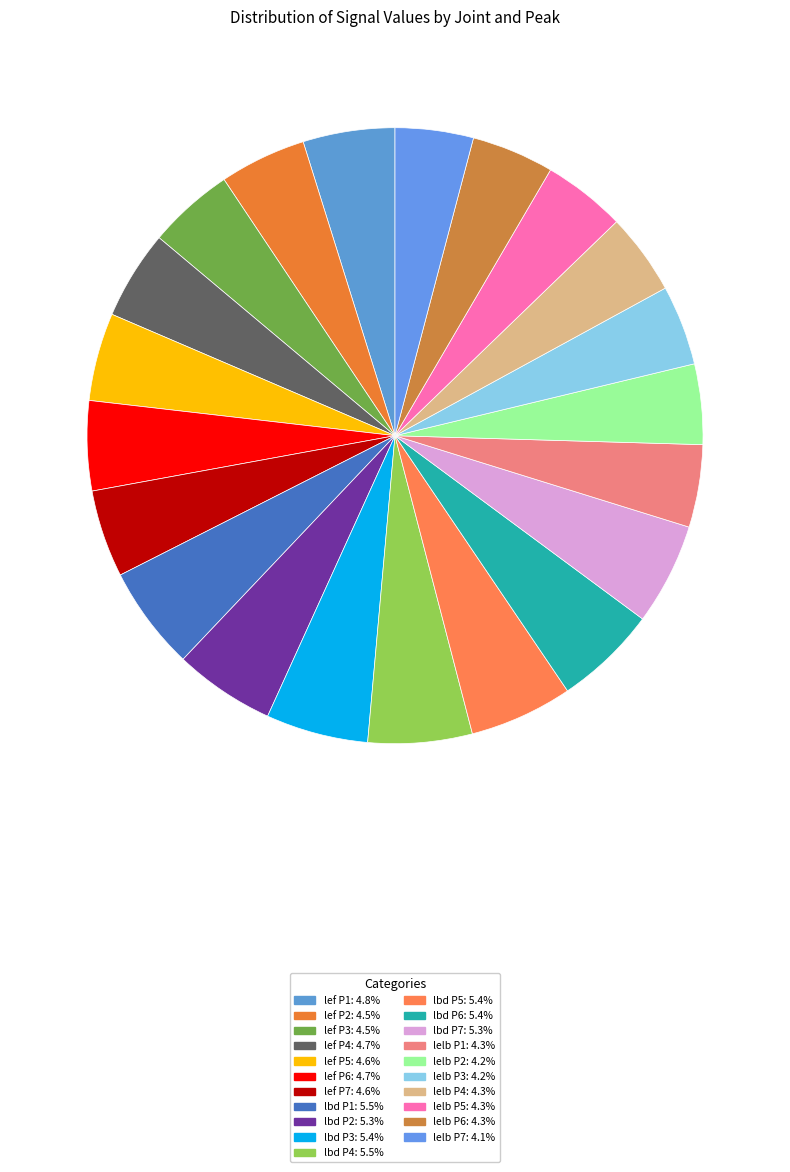

Which category has the smallest portion of the pie?

lelb P7